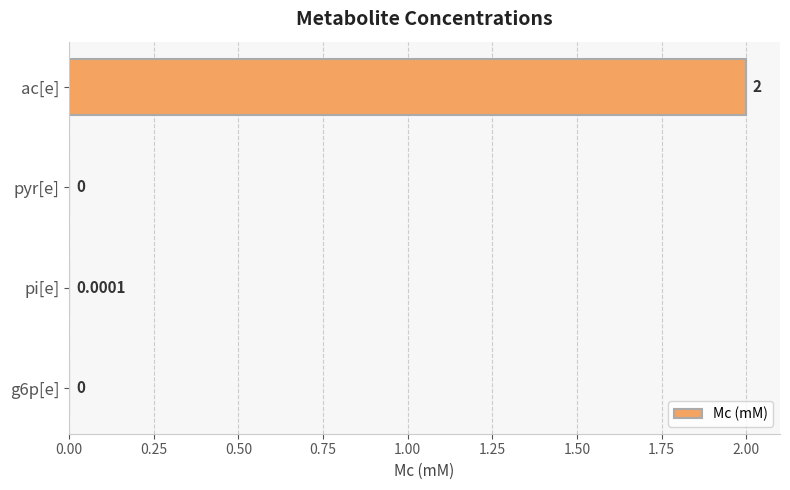

Where is the data nearest to the value 1?

pi[e]